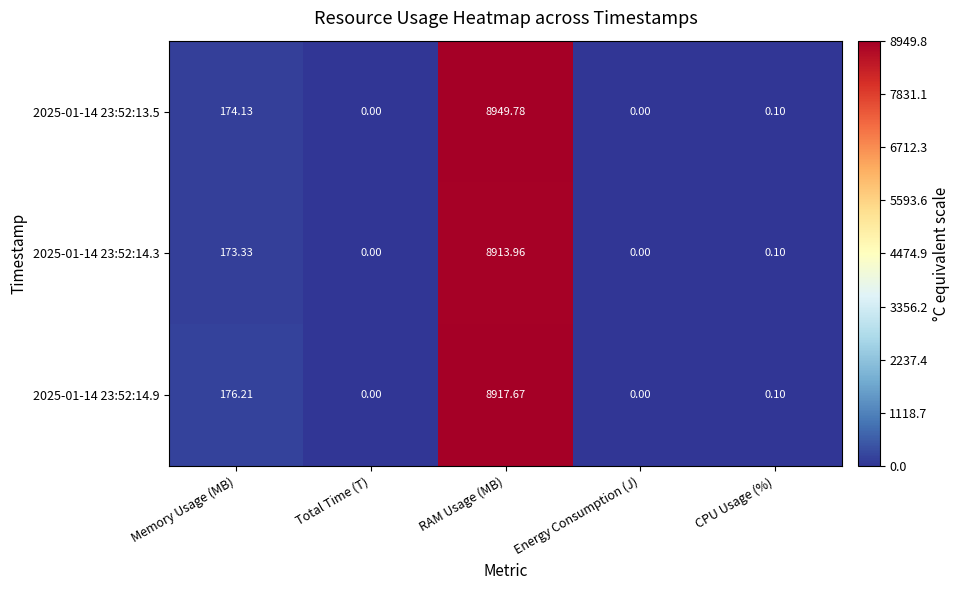

Which label corresponds to the largest value in the chart?

RAM Usage (MB)